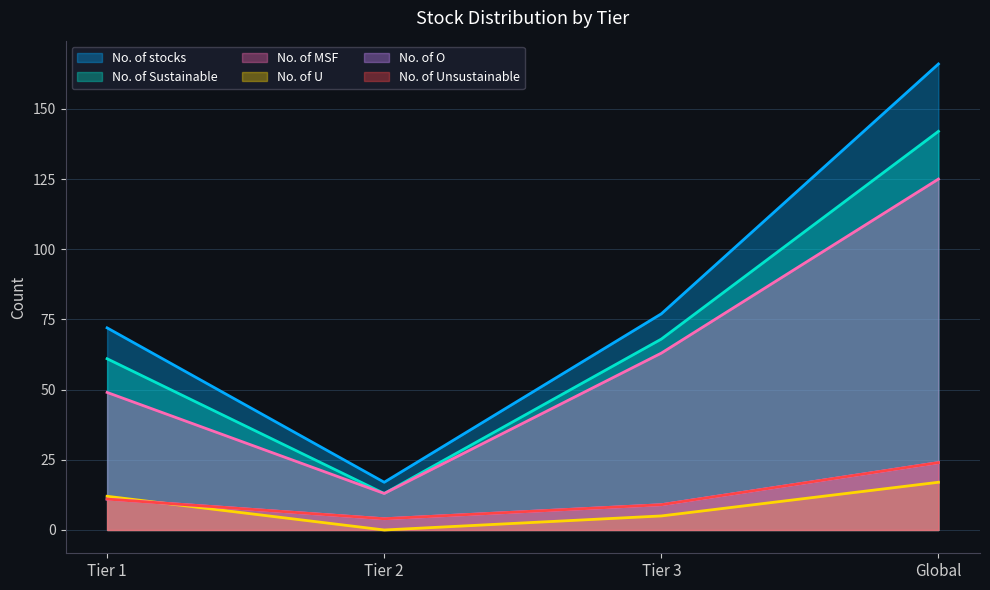

What is the sum of all No. of MSF values?

250